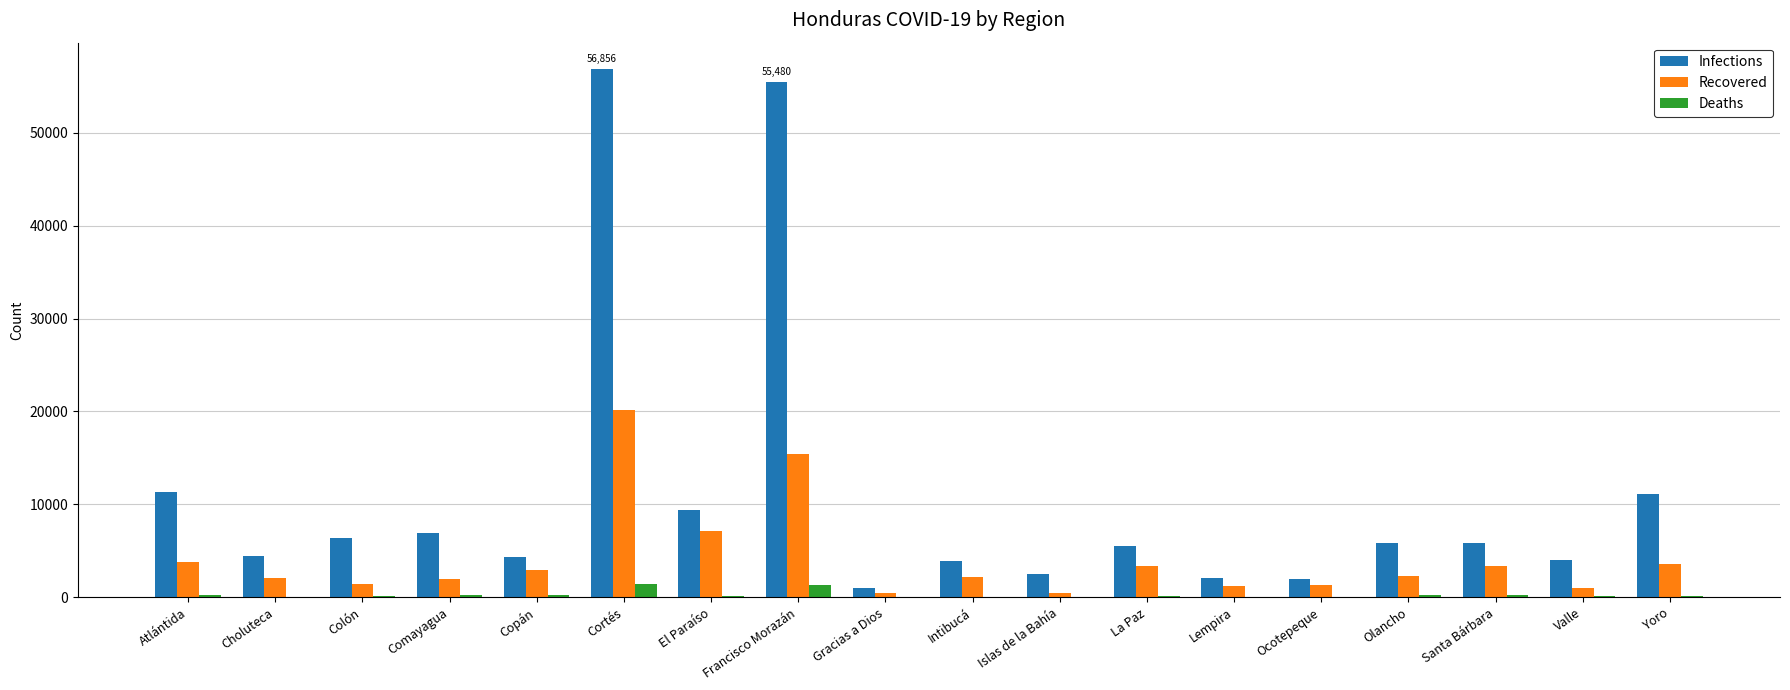

True or false: Infections has a value of 3978 at Valle.

True